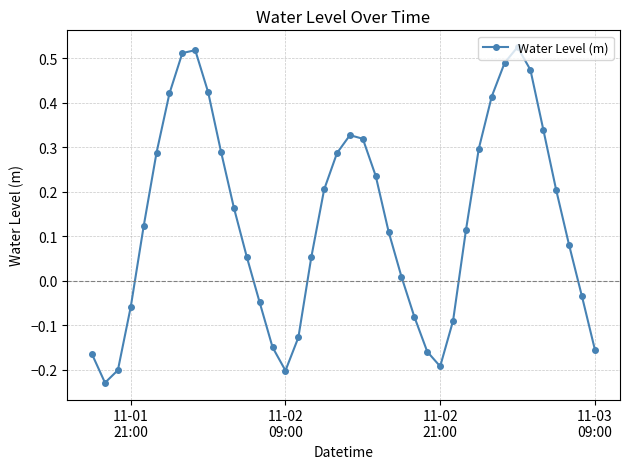

What is the sum of all values?

5.4